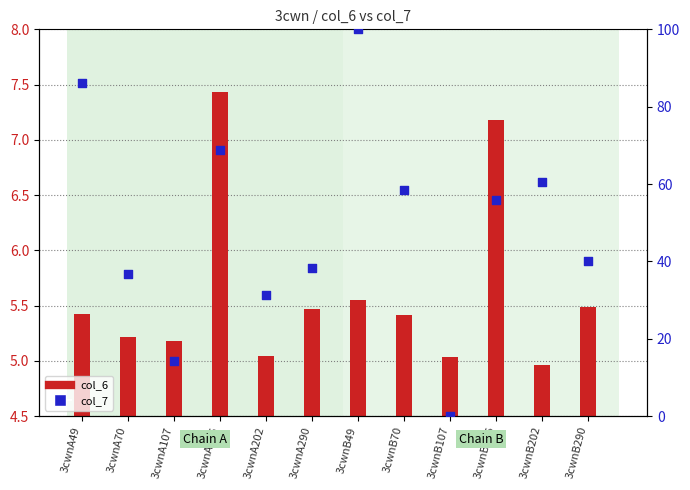

At how many categories does at least one series exceed 18?

10